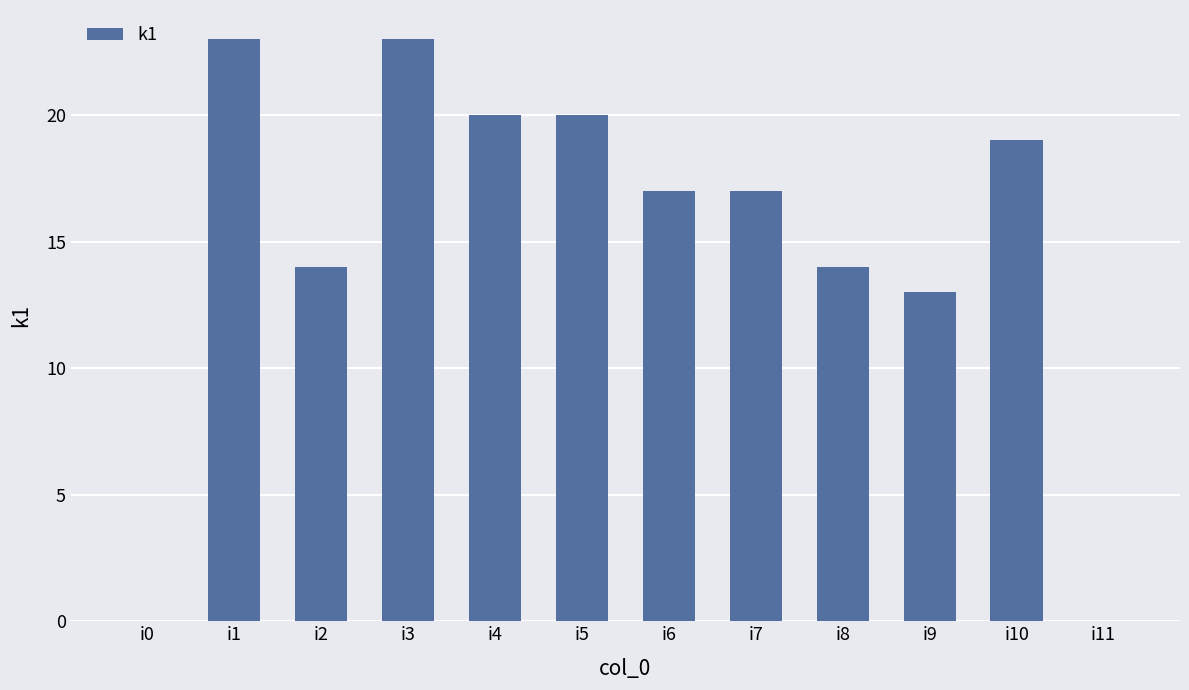

What is the sum of the values at i3 and i8?

37